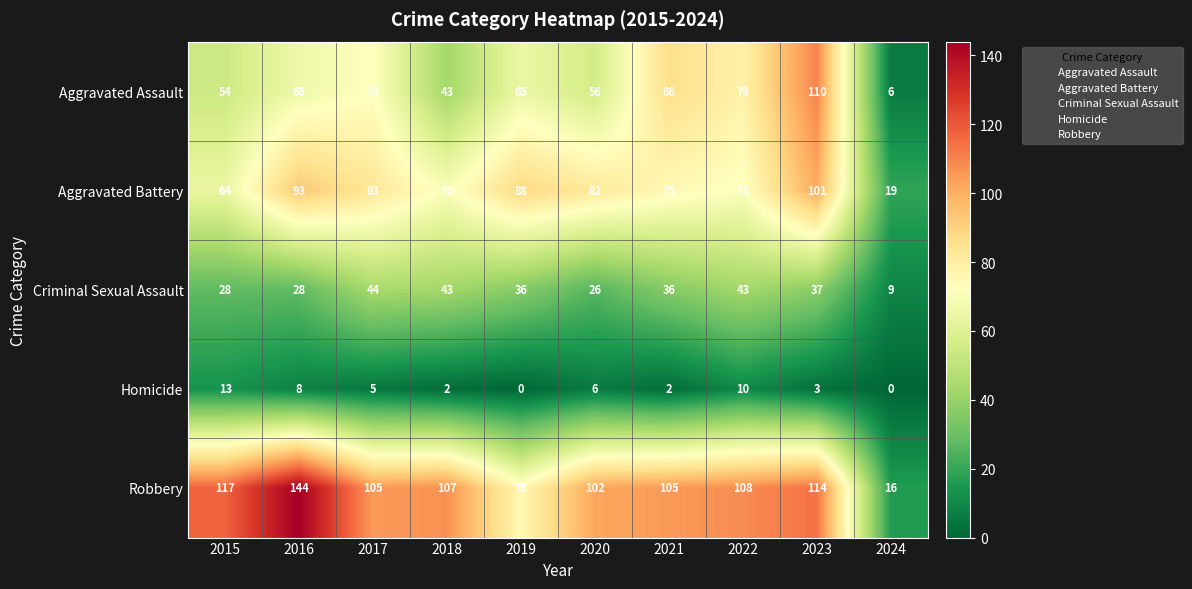

What is the difference between the second highest and second lowest values in the Homicide series?

10